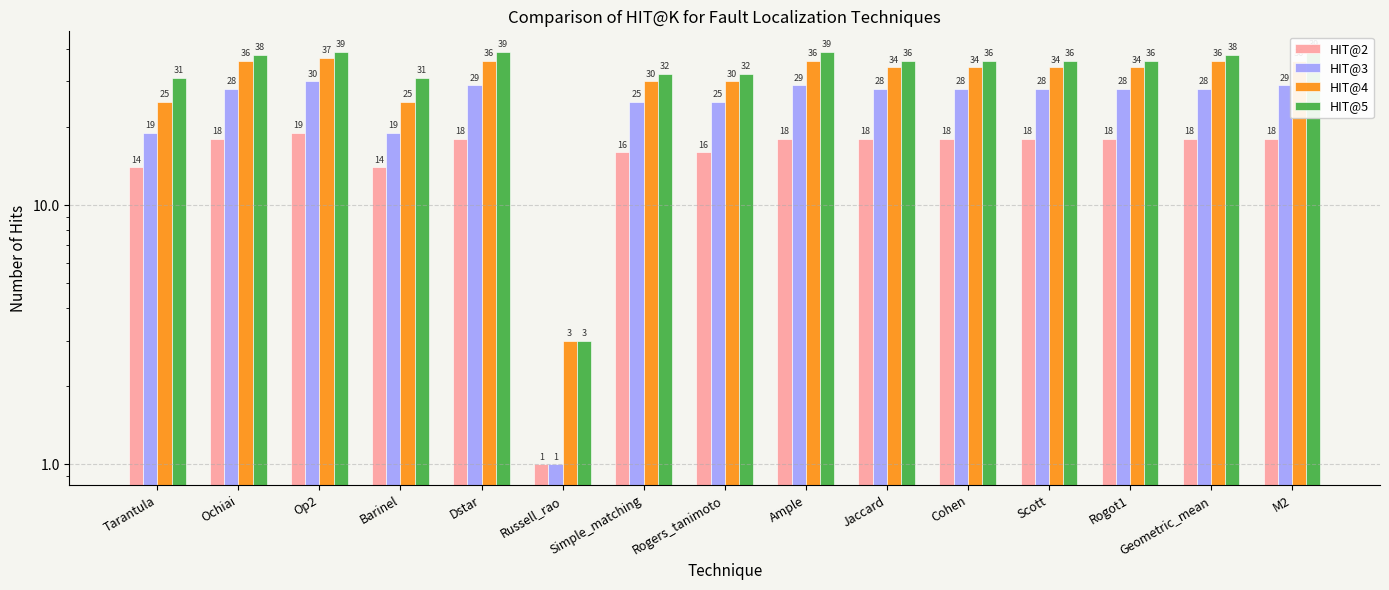

Between Dstar and Jaccard, which series saw the biggest shift?

HIT@5